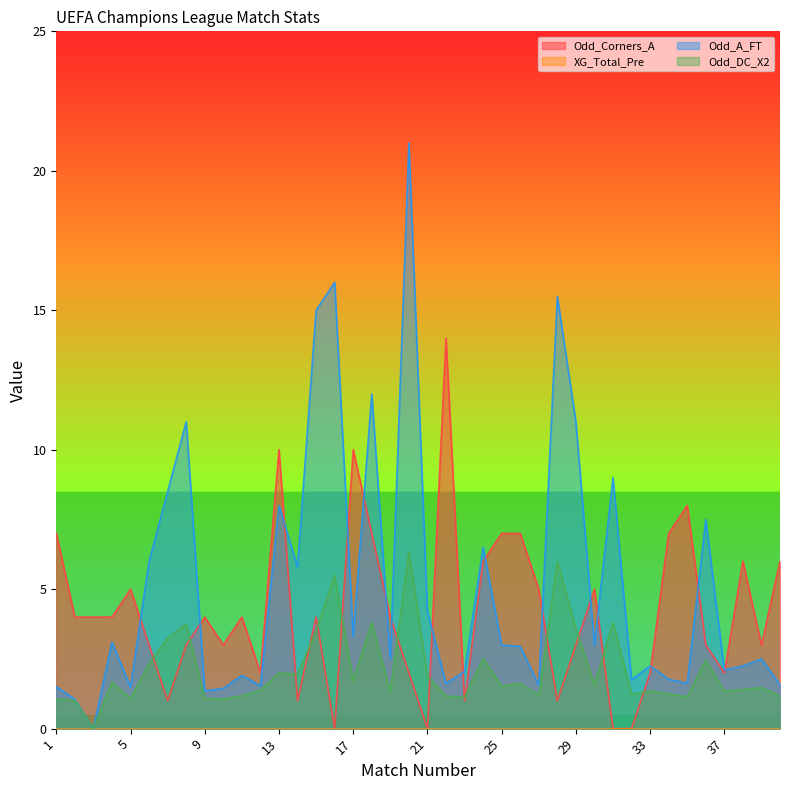

What is the sum of the Odd_A_FT values at 22 and 17?

4.9